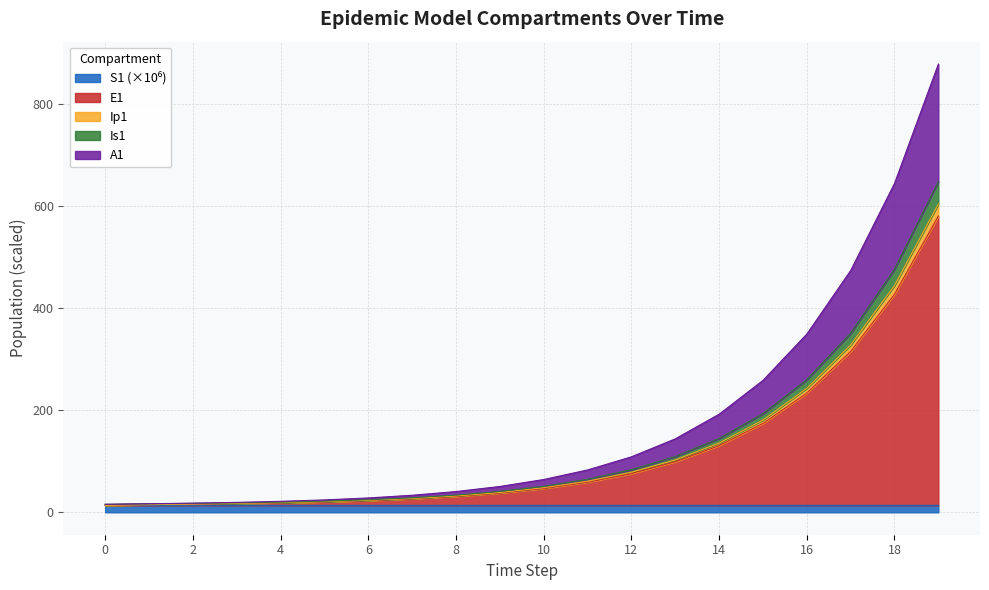

List the labels in order of Ip1 value, largest first.

19, 18, 17, 16, 15, 14, 13, 12, 11, 10, 9, 8, 7, 6, 5, 4, 3, 2, 1, 0